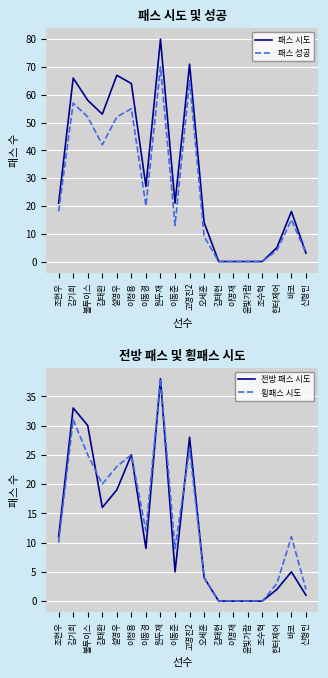

What is the maximum value for 패스 성공?

70